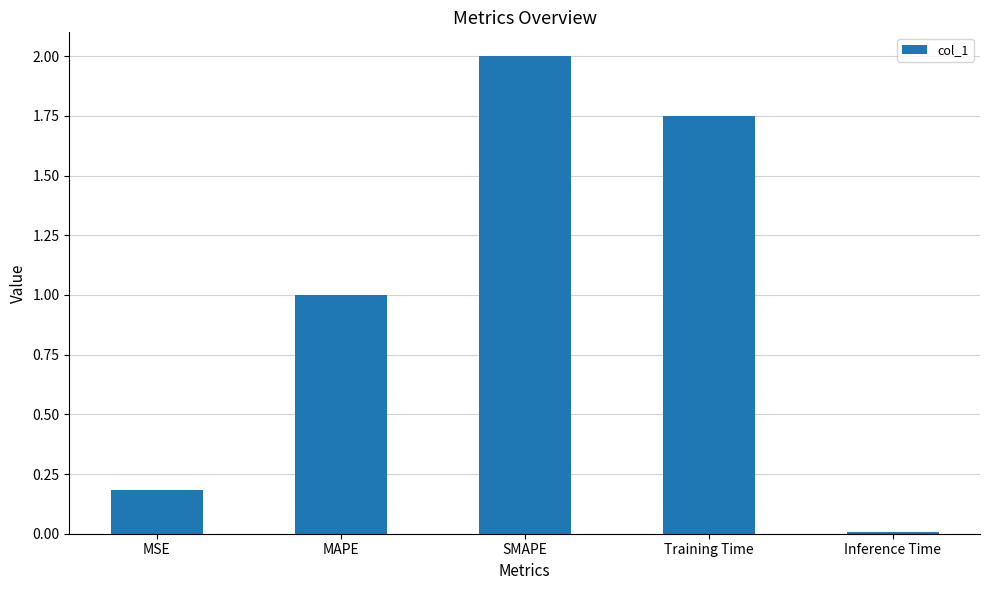

What is the sum of all values?

4.9